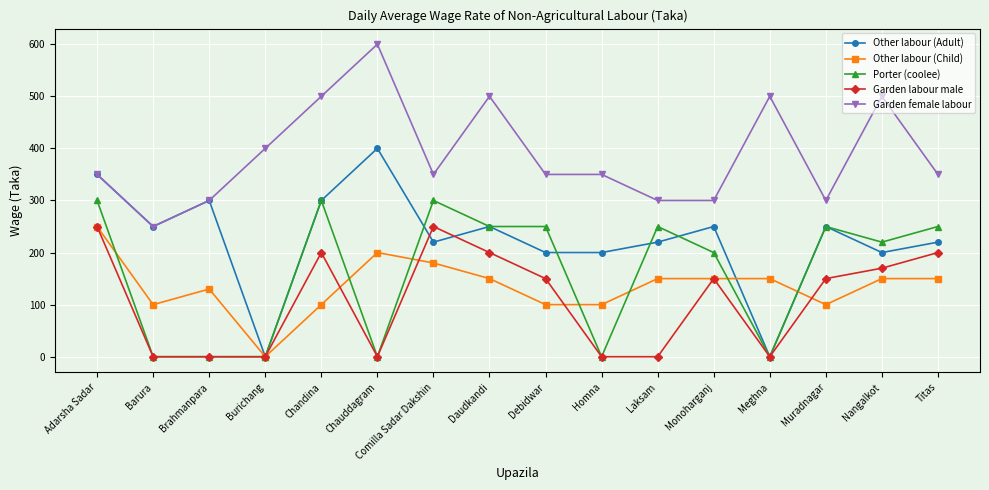

Which series has the largest range (max minus min)?

Other labour (Adult)